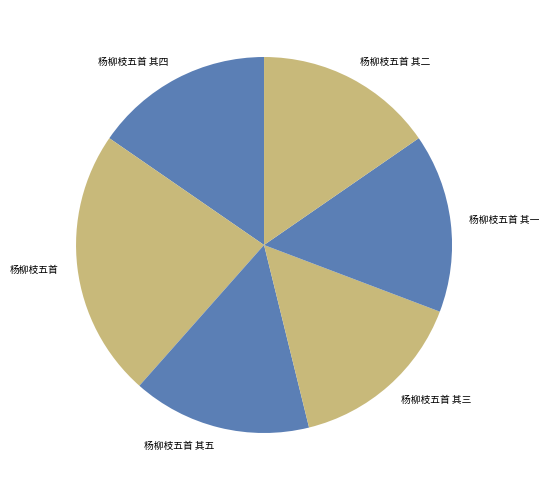

Is there a majority slice in this chart?

No